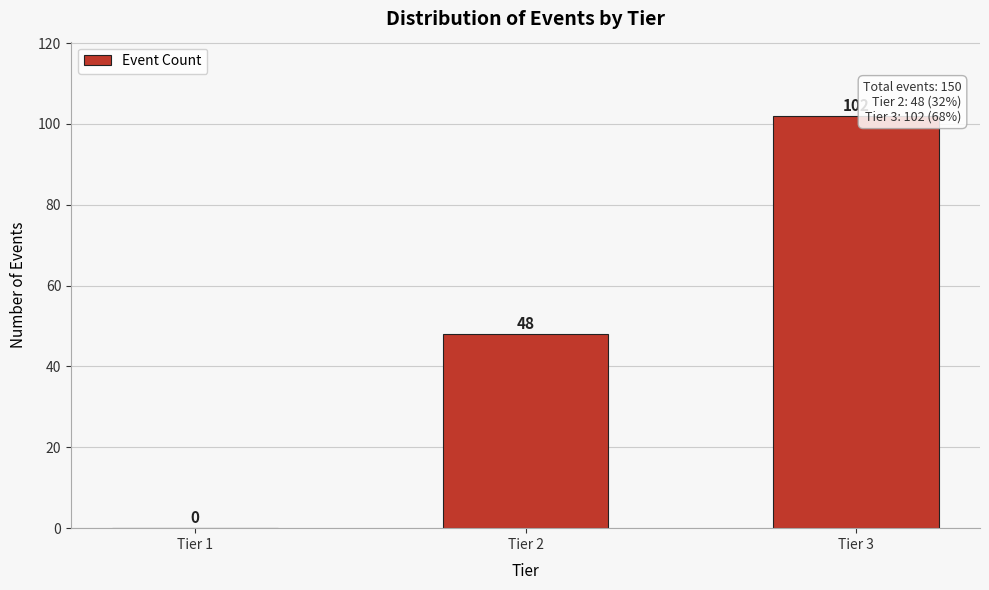

Reading right to left, extract all data points from this chart.

Tier 3=102	Tier 2=48	Tier 1=0